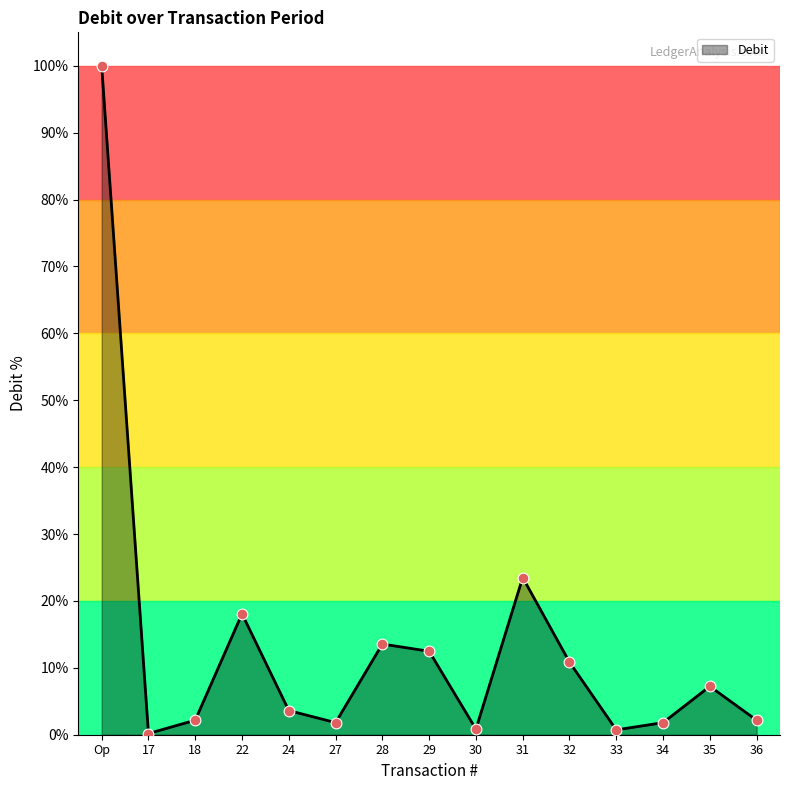

What is the change in value from 17 to 34?

+1.6